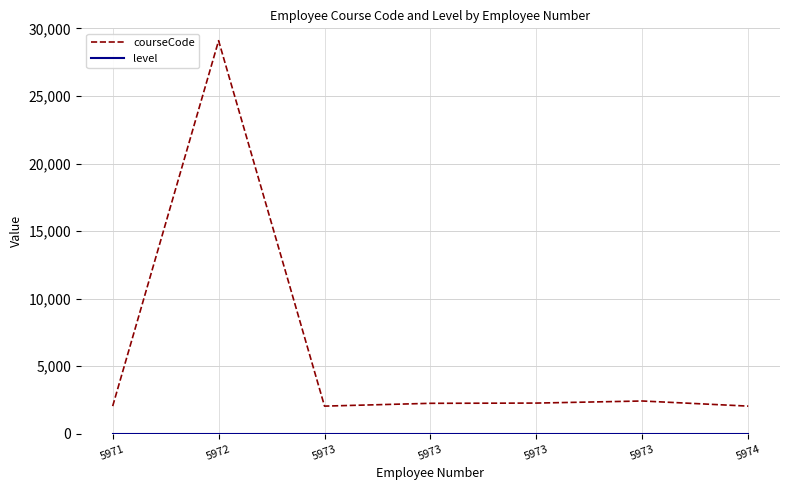

What is the sum of all courseCode values?

42210